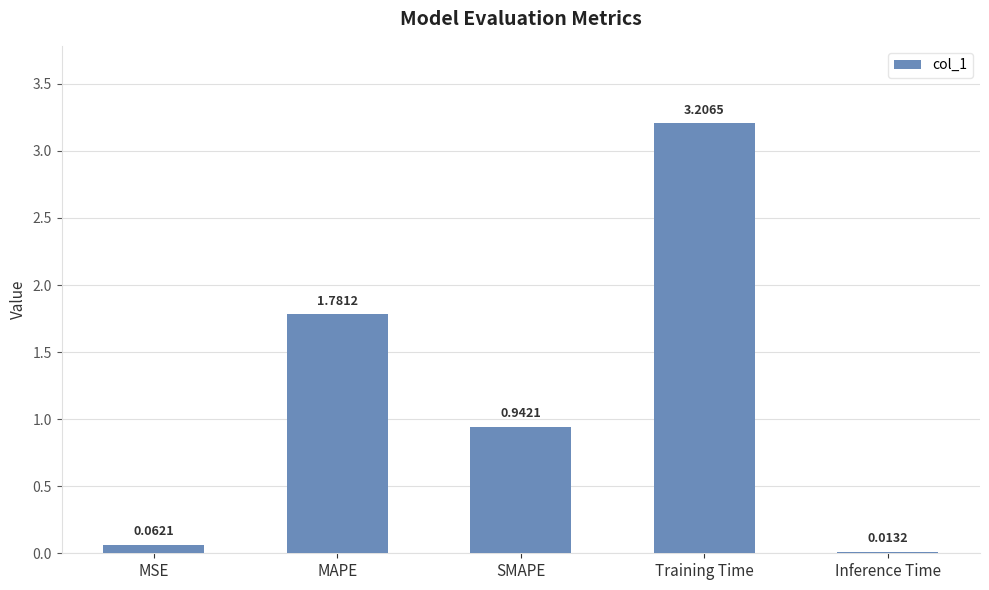

What is the sum of all values?

6.0